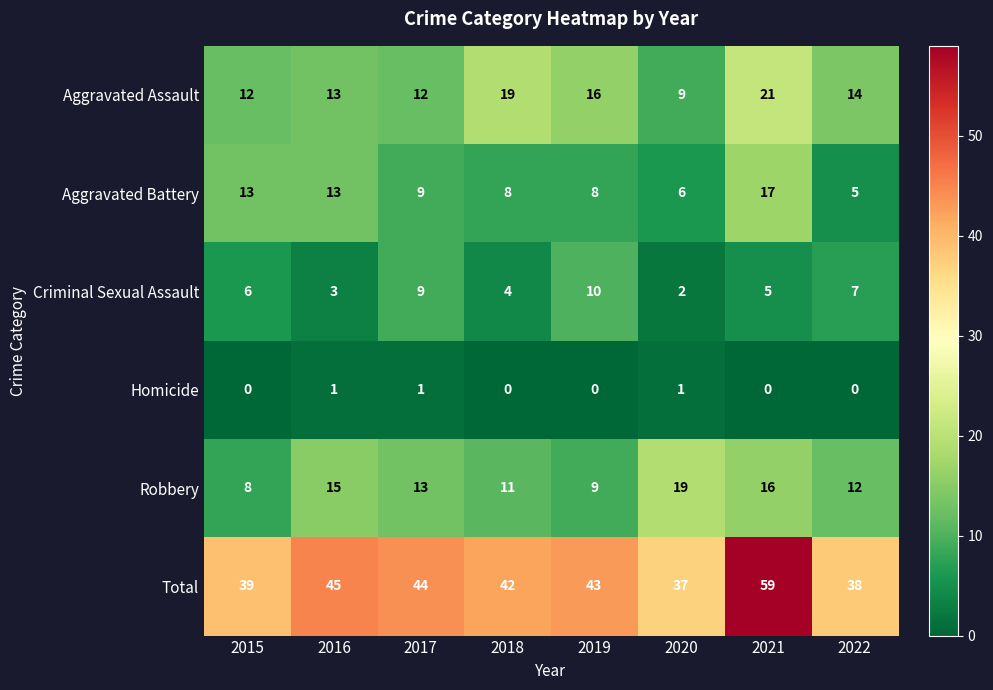

What is the spread (max minus min) of values at 2021?

59